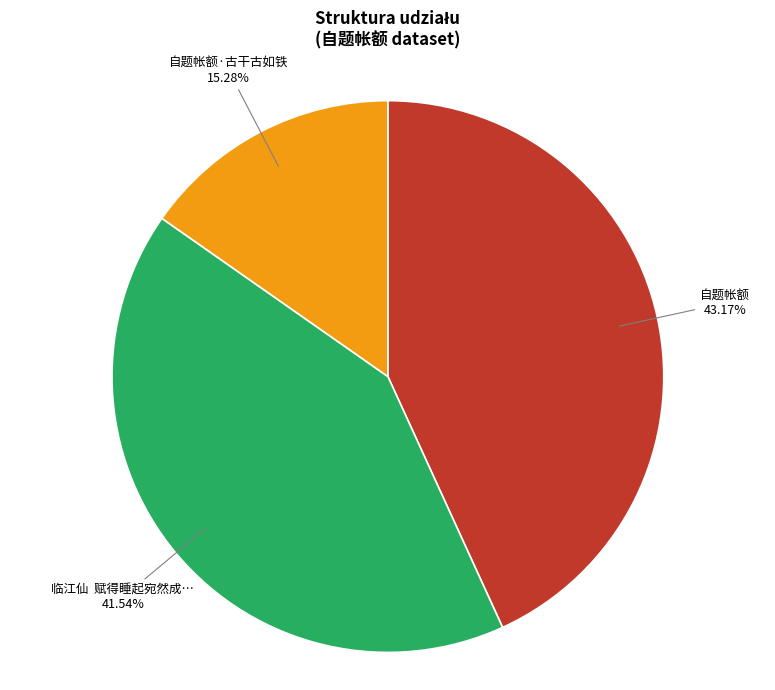

Is there a majority slice in this chart?

No